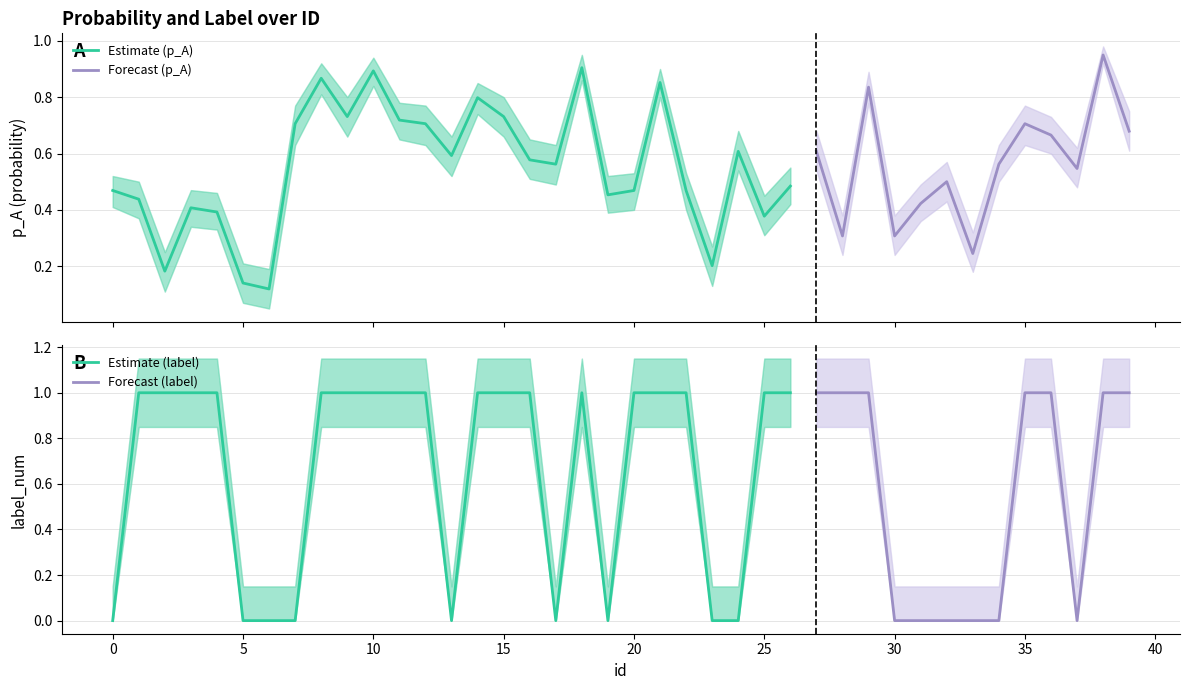

How many interior local valleys does the label_num series have?

4